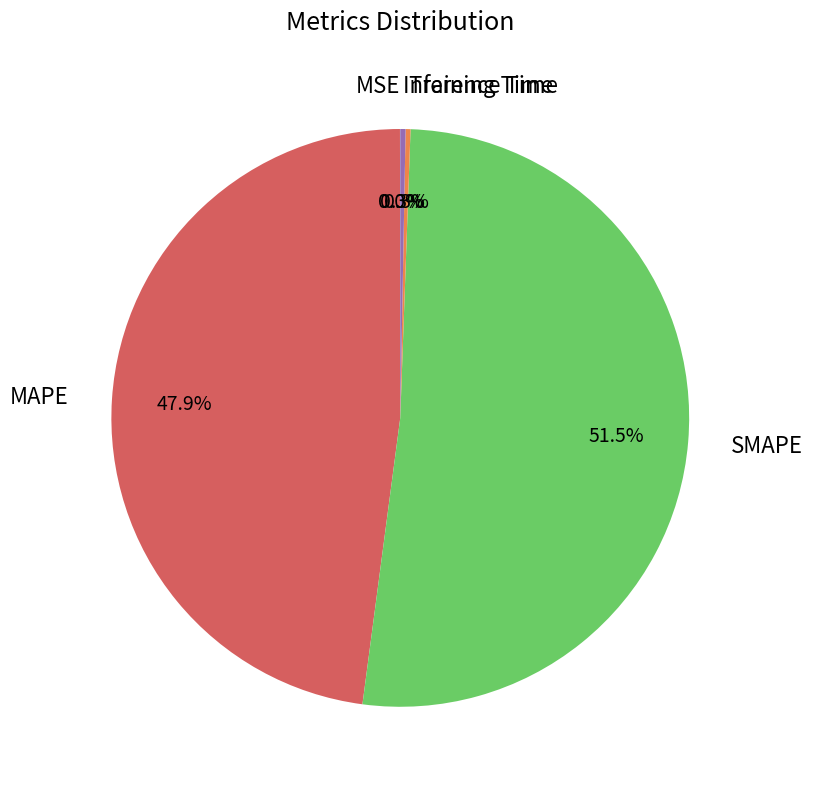

Which category accounts for the majority?

SMAPE